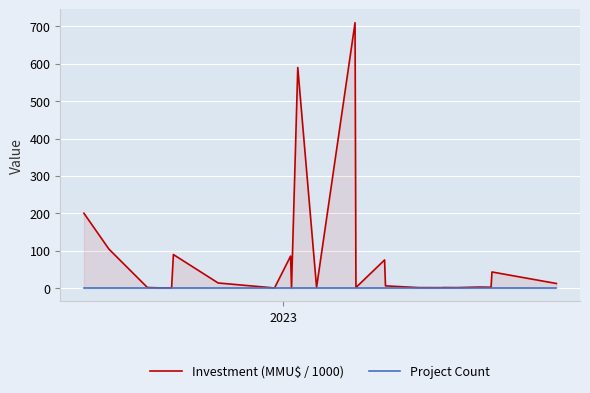

Which series has the widest spread of values?

Investment (MMU$ / 1000)